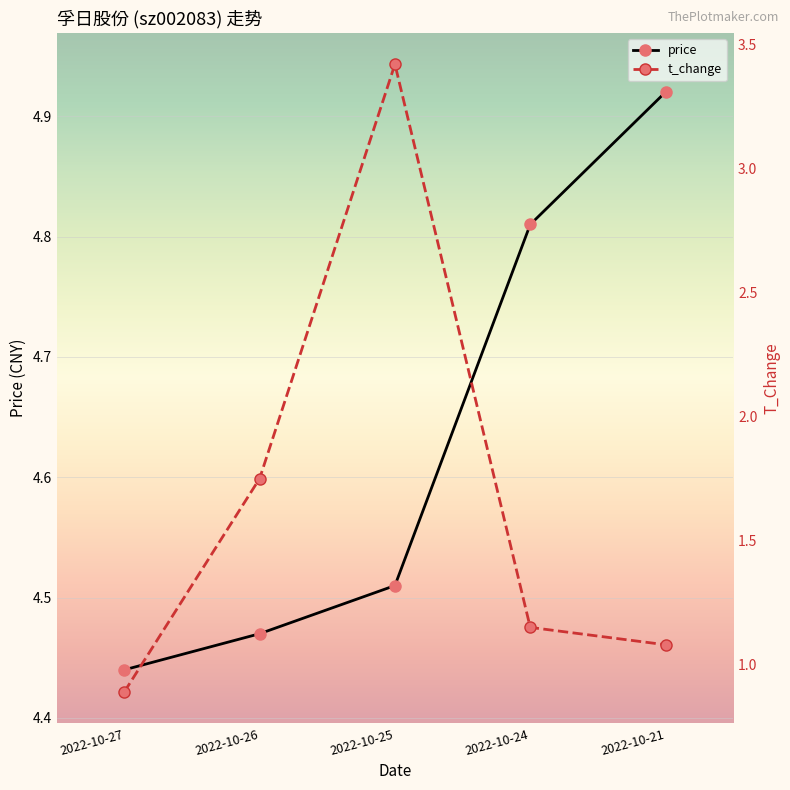

Which series has the largest total across all categories?

price